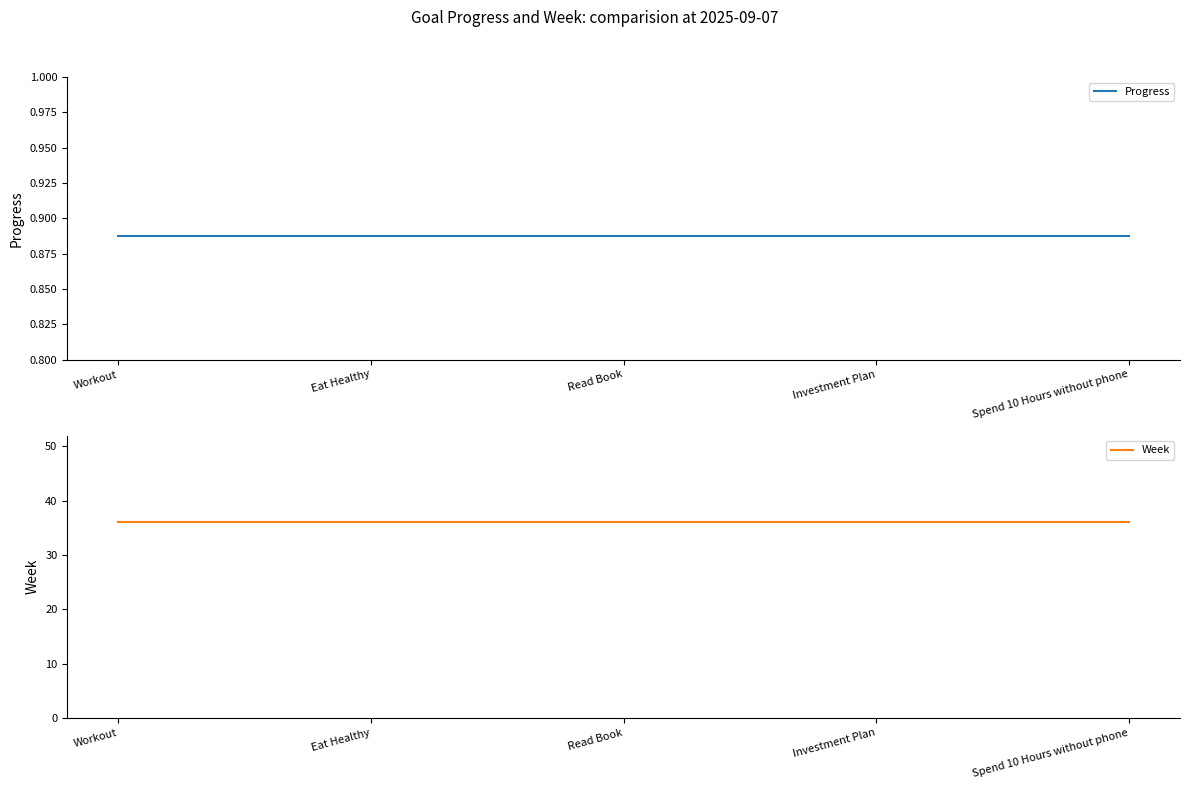

Which has a higher value, Workout or Investment Plan?

Workout